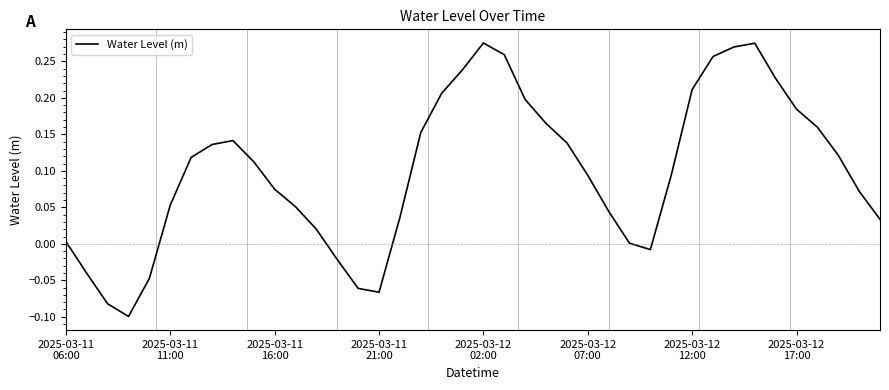

How many lines are shown in the chart?

1